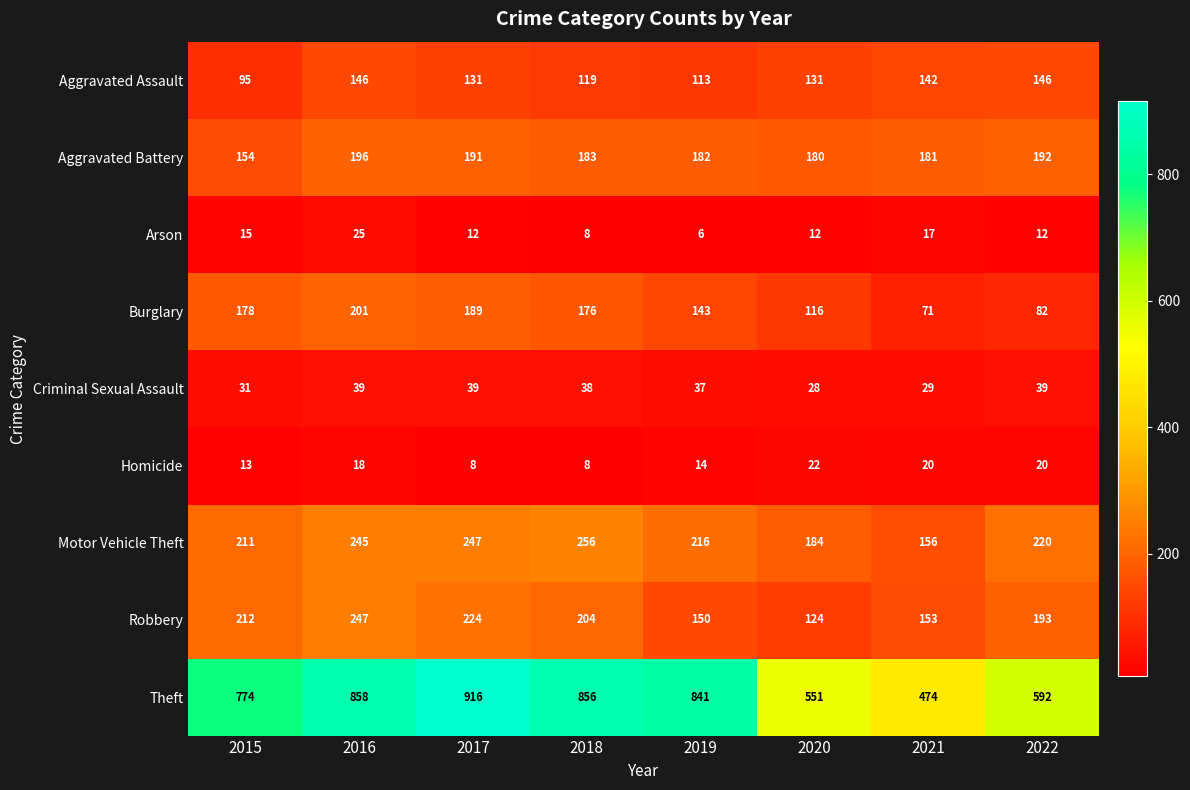

Is it true that Burglary equals 325 at 2017?

False